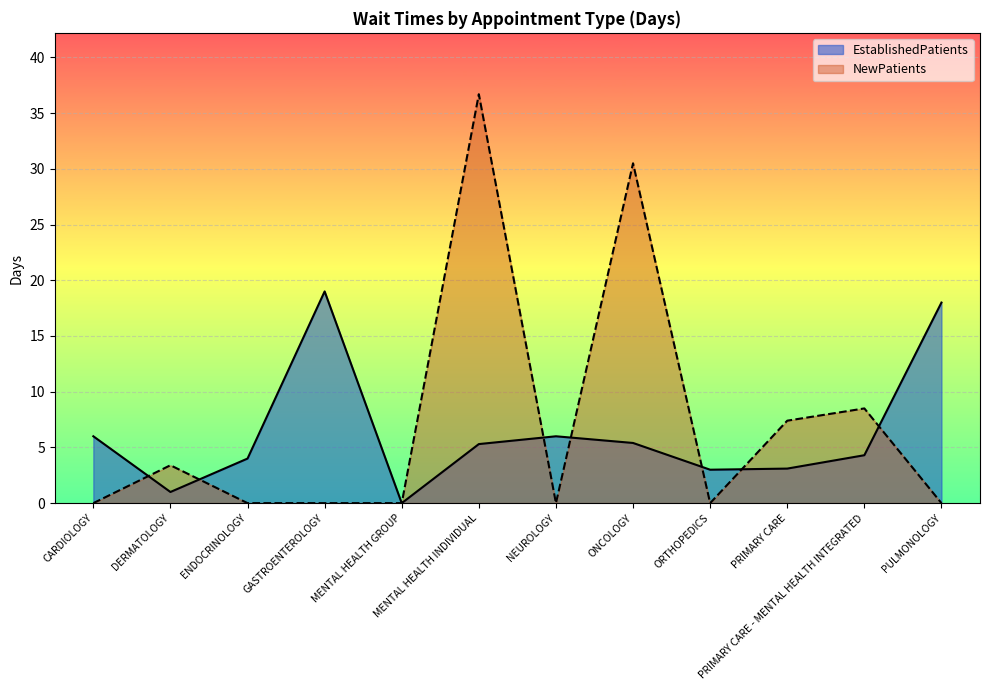

What is the maximum value shown in the chart?

36.7